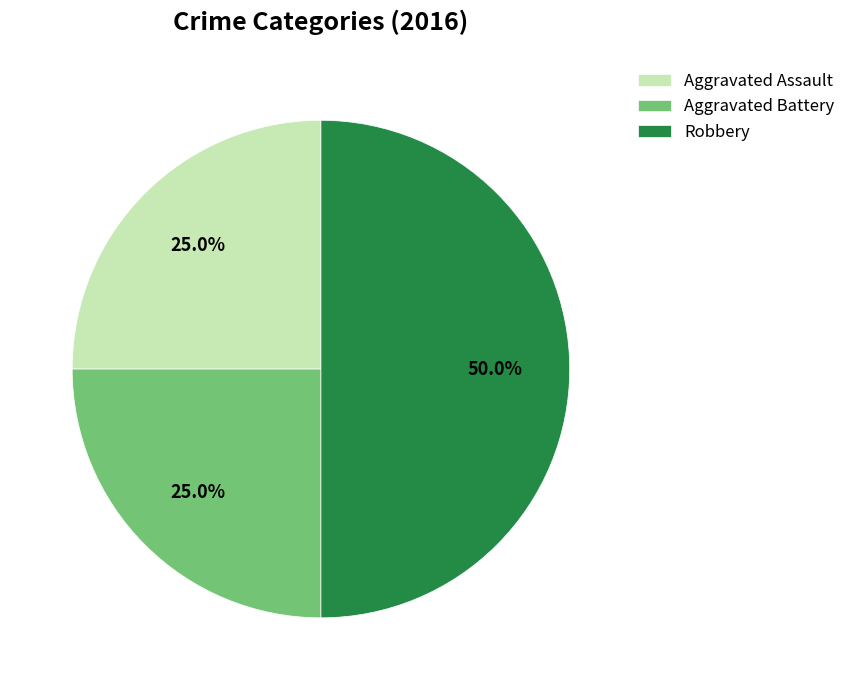

Count the number of slices in the pie.

3